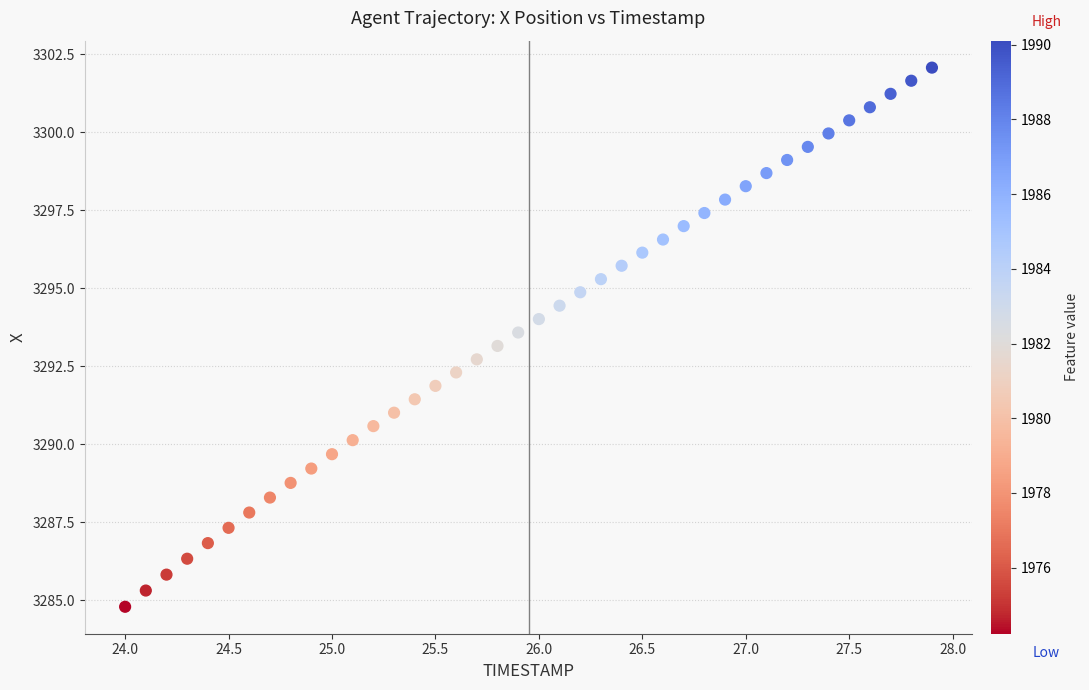

What is the range of X values (max minus min)?

3.9